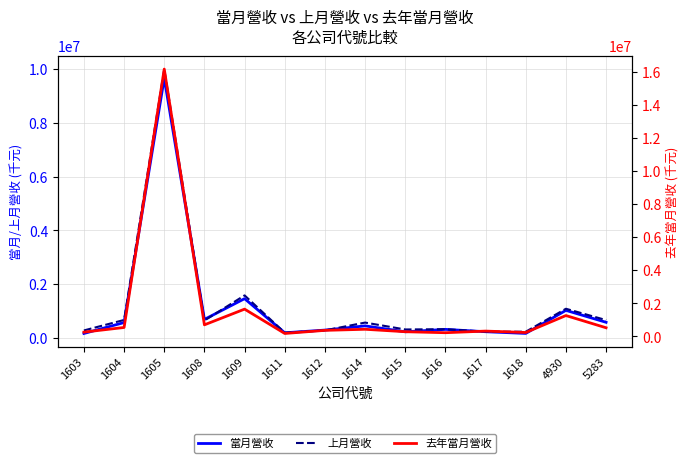

Which label corresponds to the smallest value in the chart?

1603